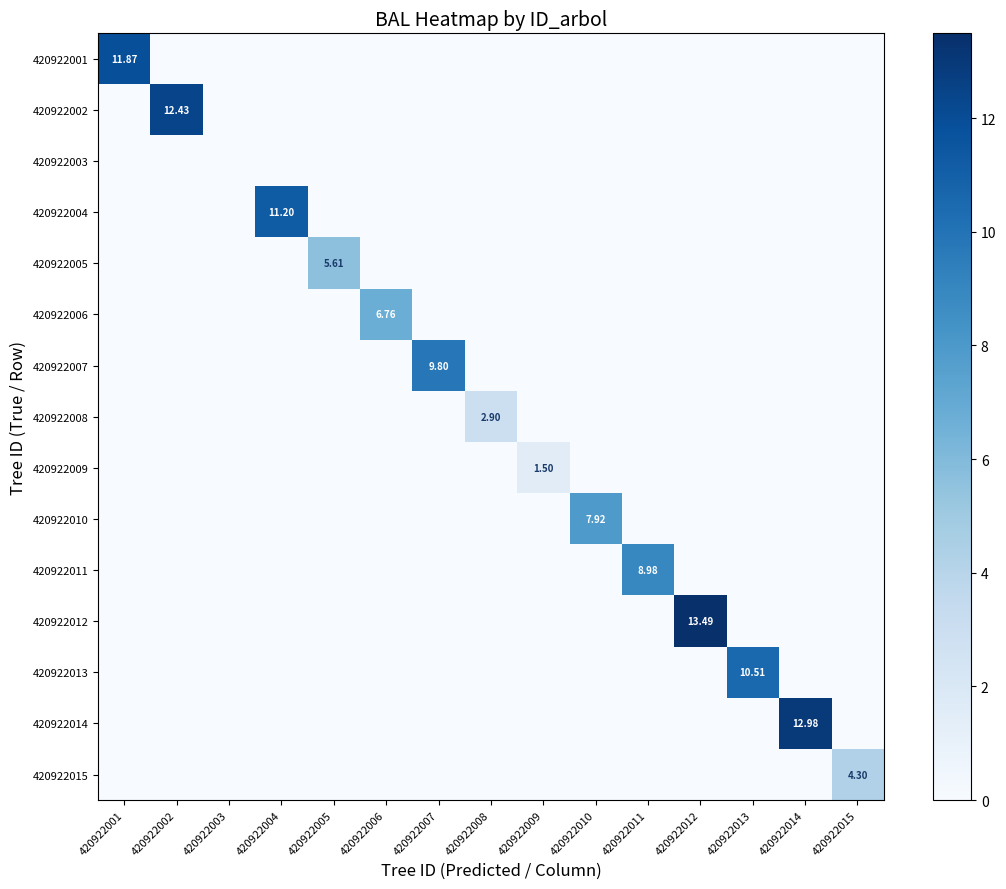

Rank the categories by 420922012 value from lowest to highest.

420922001, 420922002, 420922003, 420922004, 420922005, 420922006, 420922007, 420922008, 420922009, 420922010, 420922011, 420922013, 420922014, 420922015, 420922012